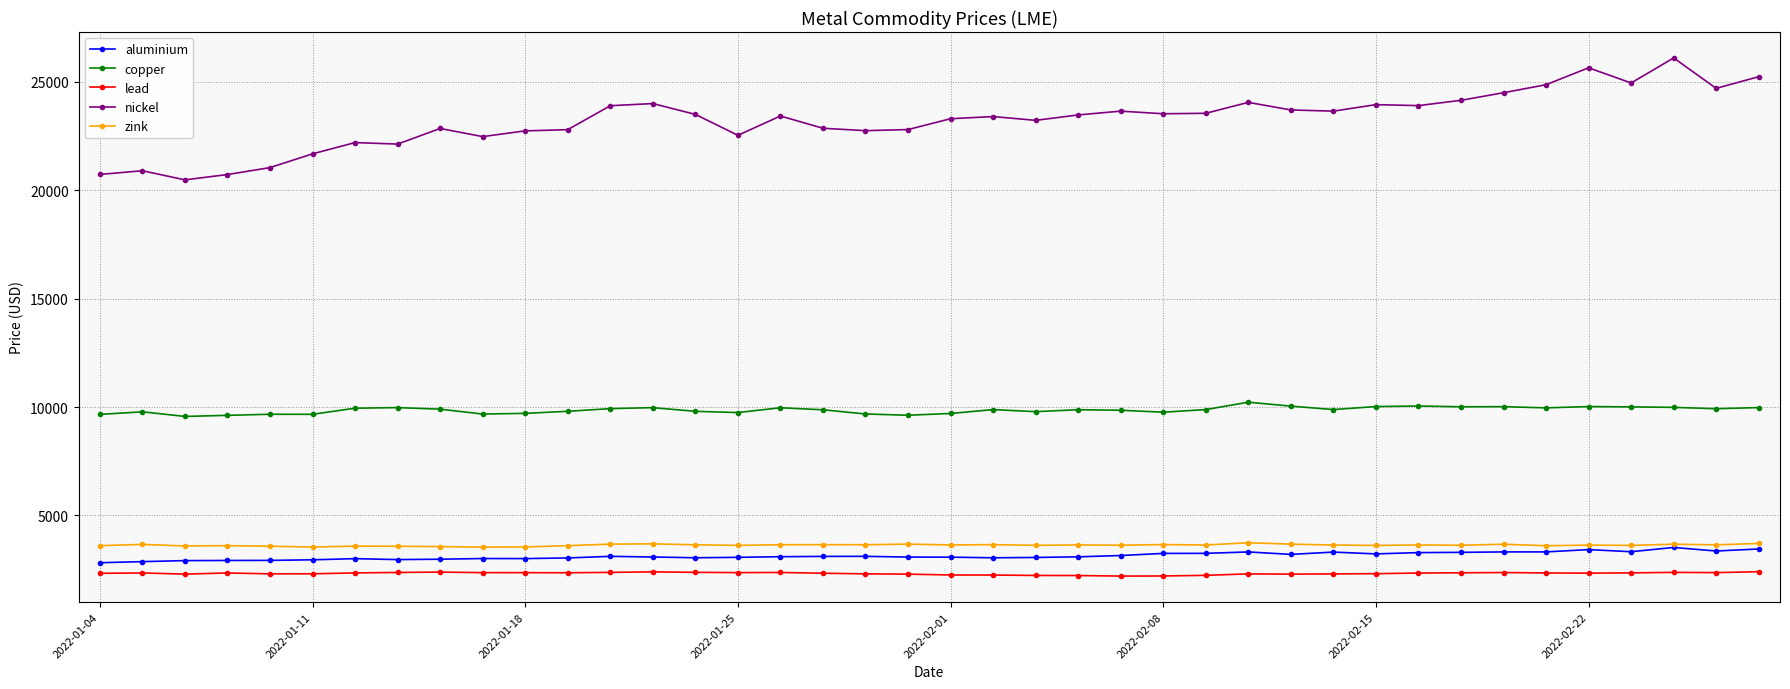

What is the minimum value shown in the chart?

2199.0